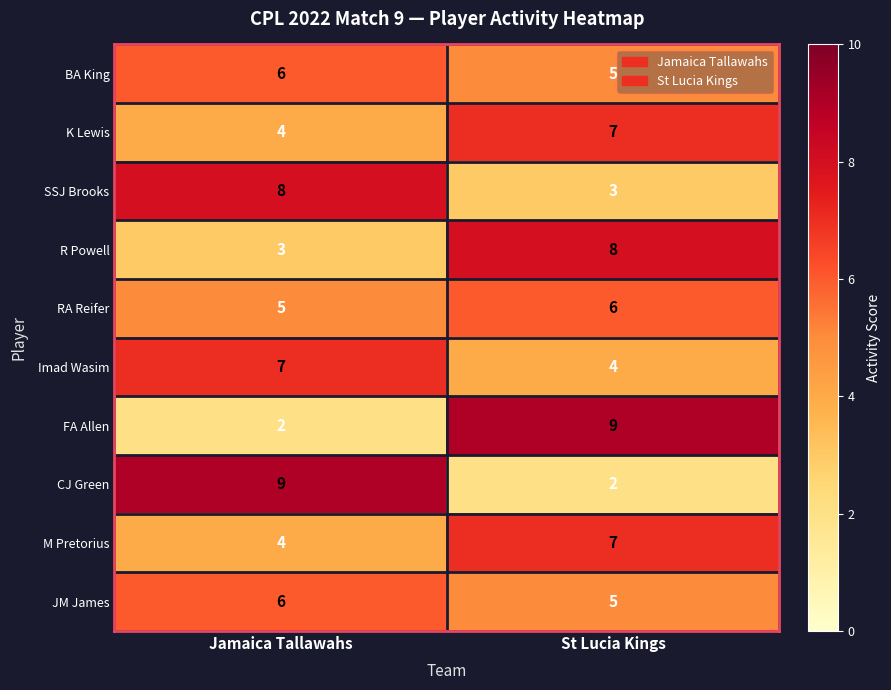

Reading left to right, what are all the values shown in this chart?

BA King: 6	5
K Lewis: 4	7
SSJ Brooks: 8	3
R Powell: 3	8
RA Reifer: 5	6
Imad Wasim: 7	4
FA Allen: 2	9
CJ Green: 9	2
M Pretorius: 4	7
JM James: 6	5